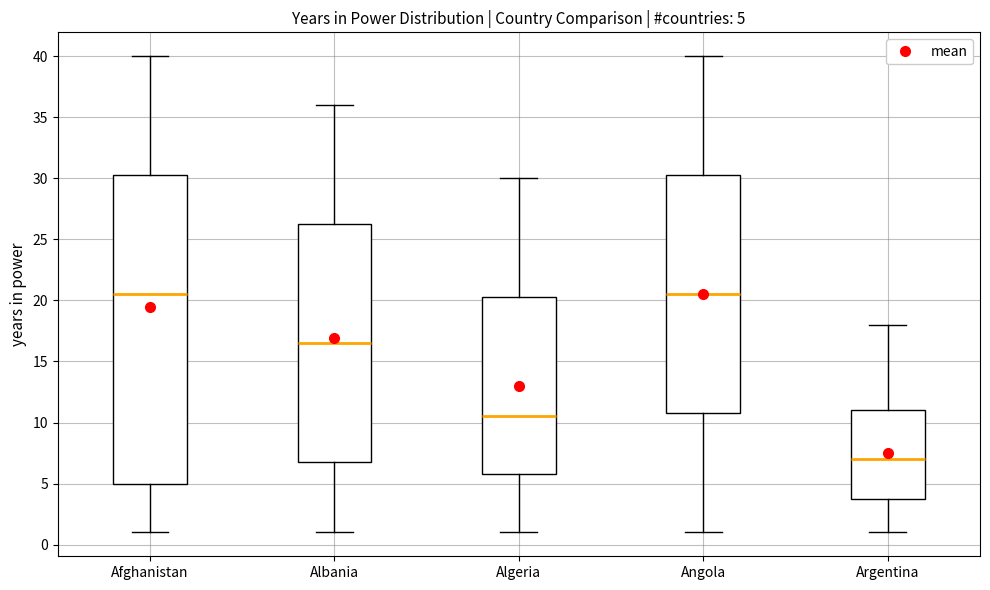

Which box has the lowest median line?

Argentina